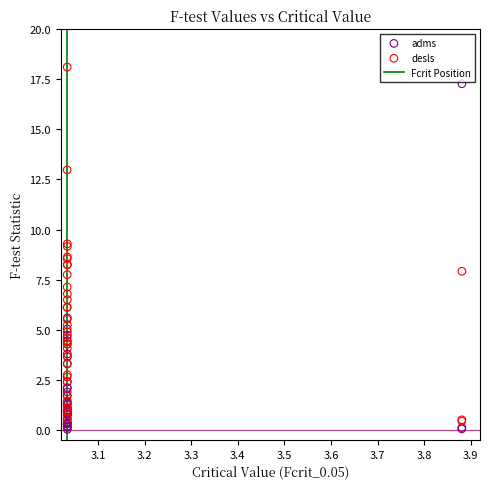

Which series contains the highest Y value?

desls